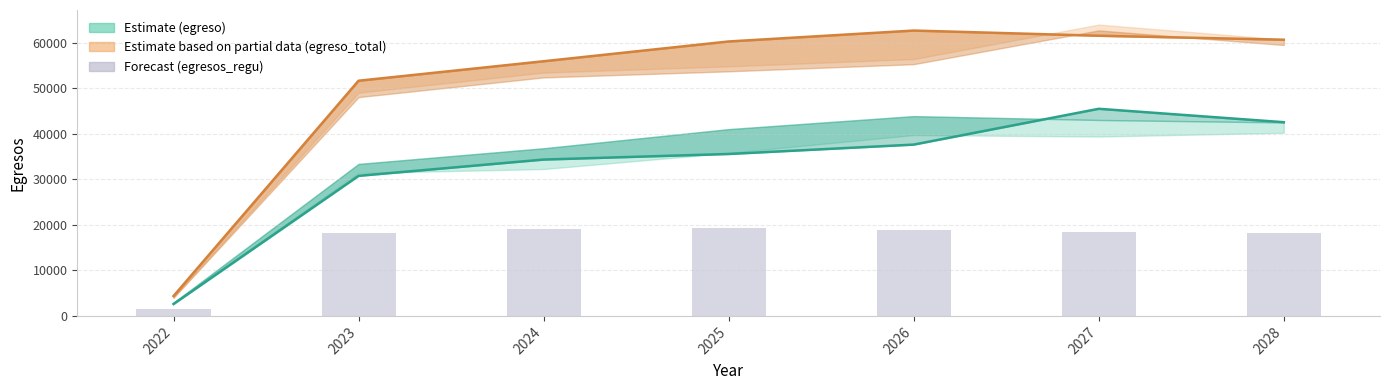

Reading left to right, transcribe all the data shown in this chart.

egreso_bajo: 2022=2607.3	2023=30741.1	2024=34315.0	2025=35540.9	2026=37598.8	2027=45460.2	2028=42516.5
egreso_total_medio: 2022=4354.8	2023=51618.2	2024=55894.4	2025=60235.4	2026=62632.3	2027=61494.7	2028=60620.8